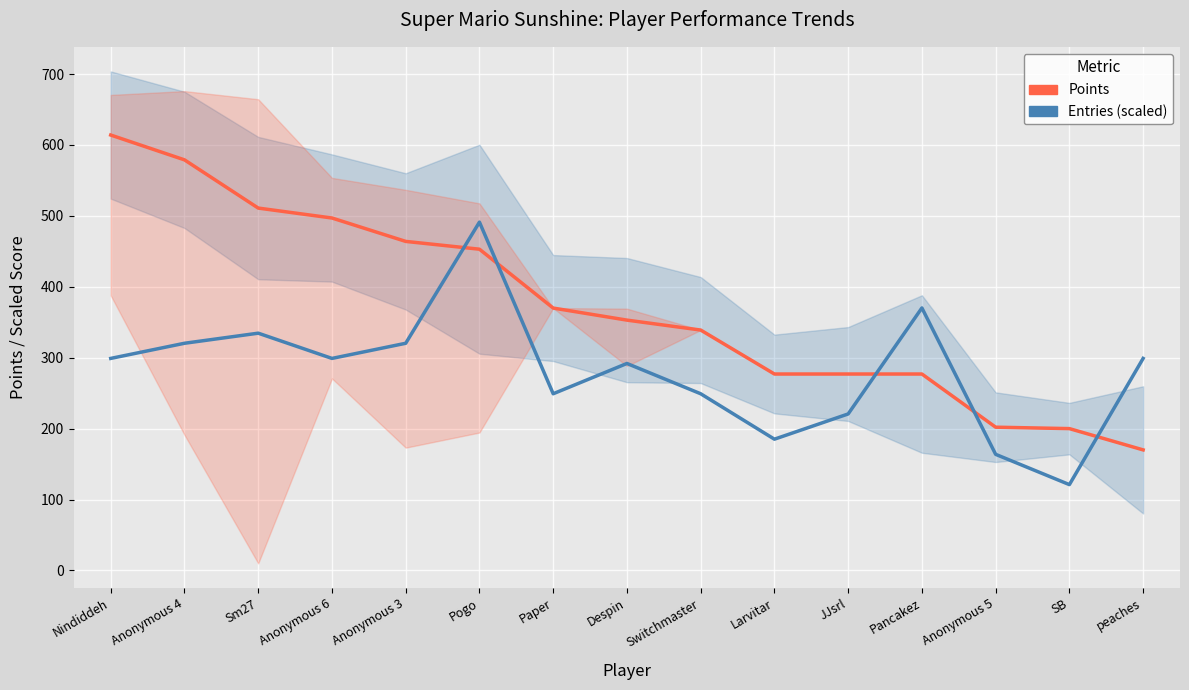

Rank the series at Switchmaster from lowest to highest value.

Entries (scaled), Points